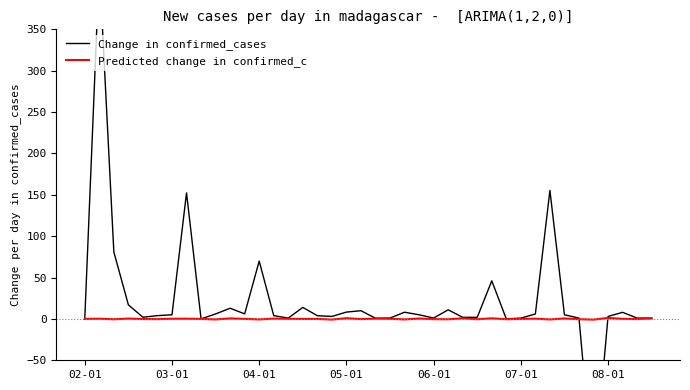

What value does the Change in confirmed_cases series have at 06-01?

2.0